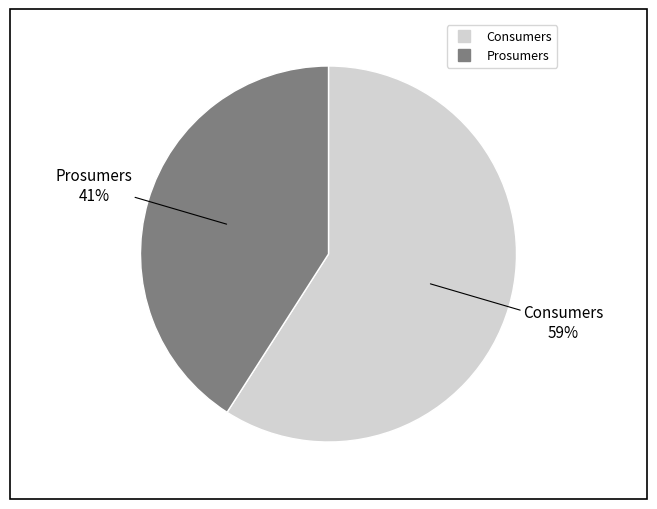

How many slices are in this pie chart?

2